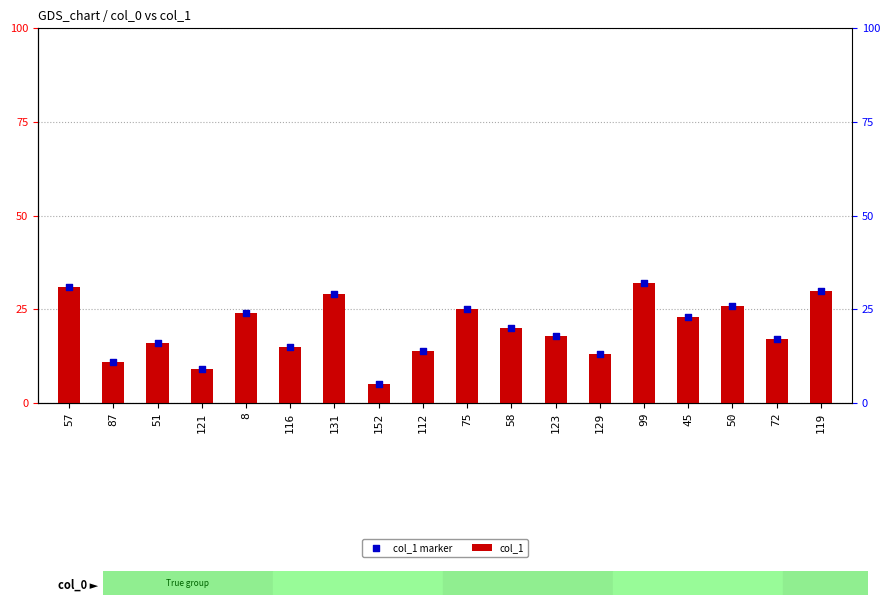

At how many categories does at least one series exceed 29?

3